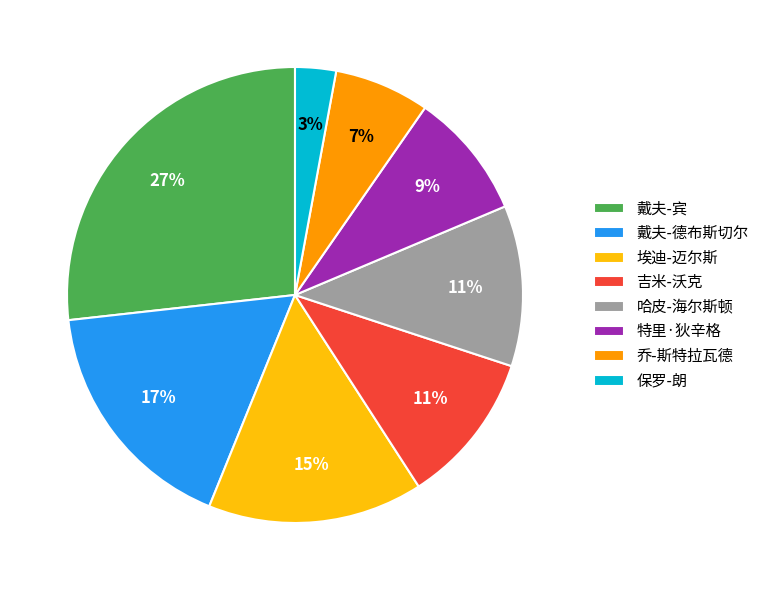

Count the number of slices in the pie.

8